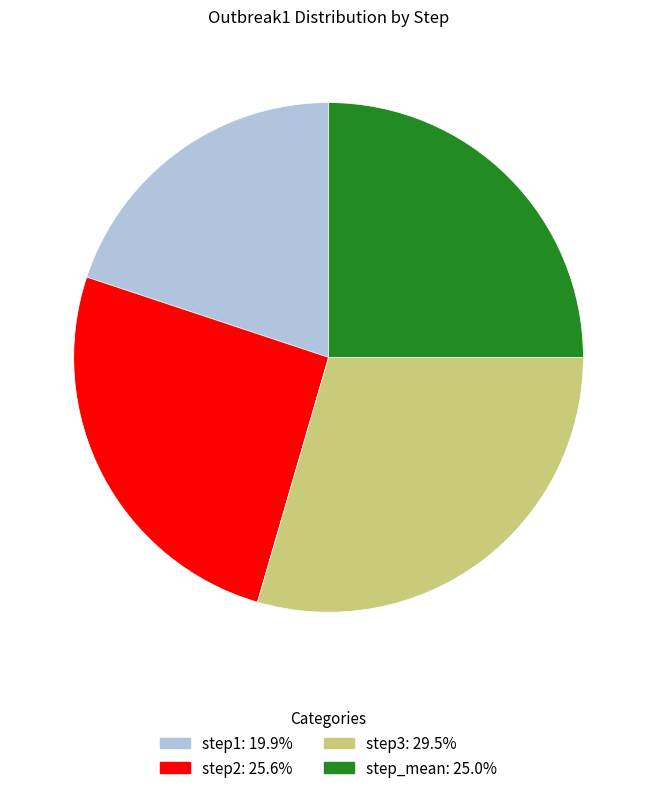

Is it true that step3 is 29% of the pie?

True